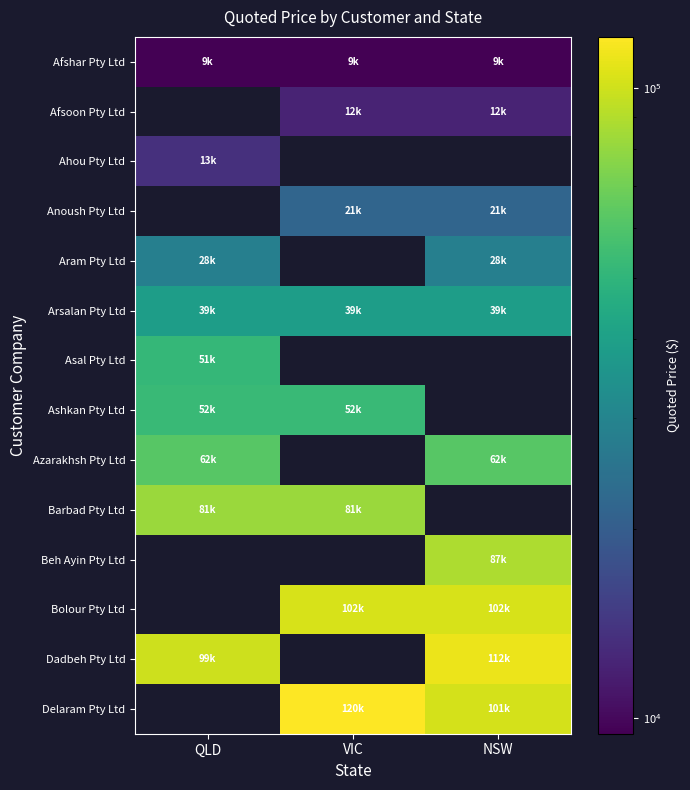

At which category does the chart reach its peak across all series?

VIC